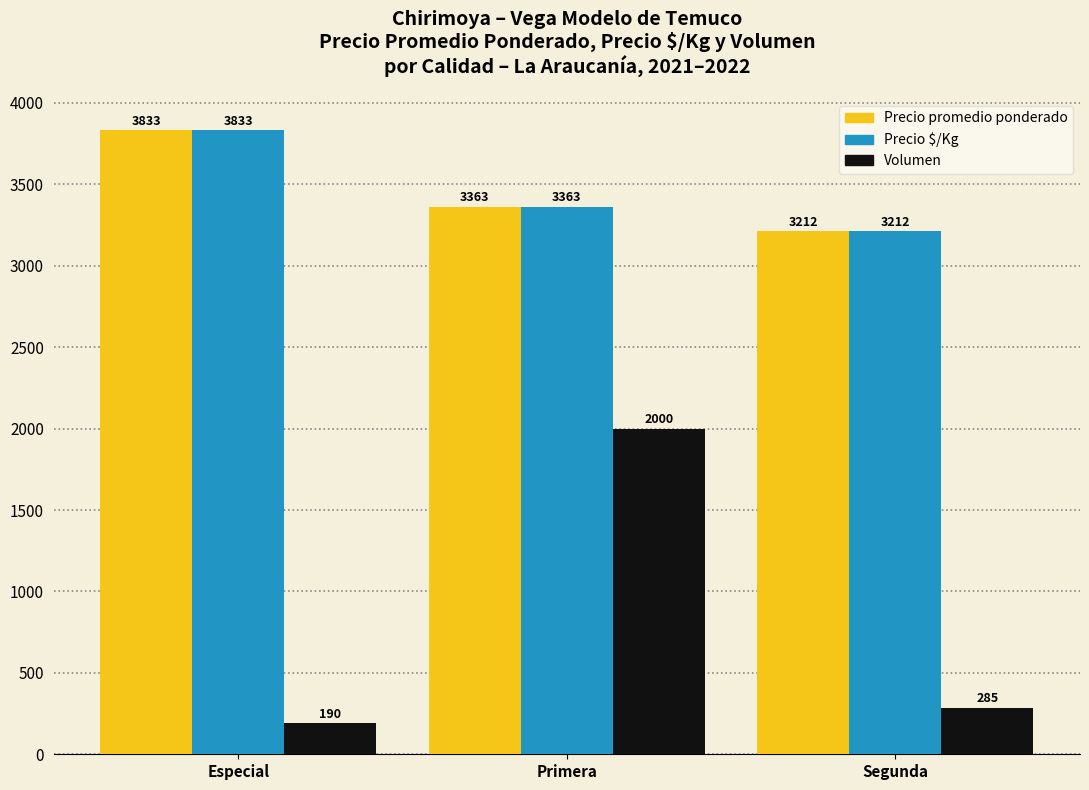

At which category is the sum across all series the highest?

Primera